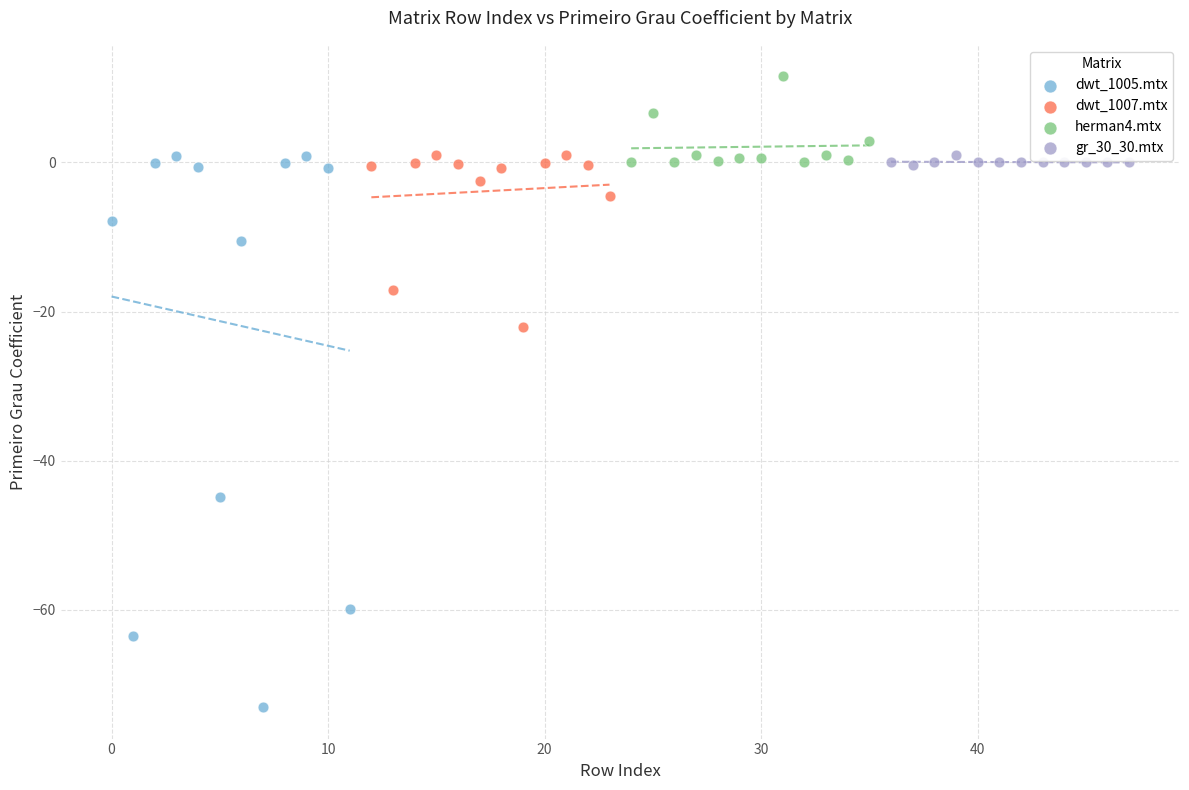

What are all the series names shown in the legend?

dwt_1005.mtx, dwt_1007.mtx, herman4.mtx, gr_30_30.mtx